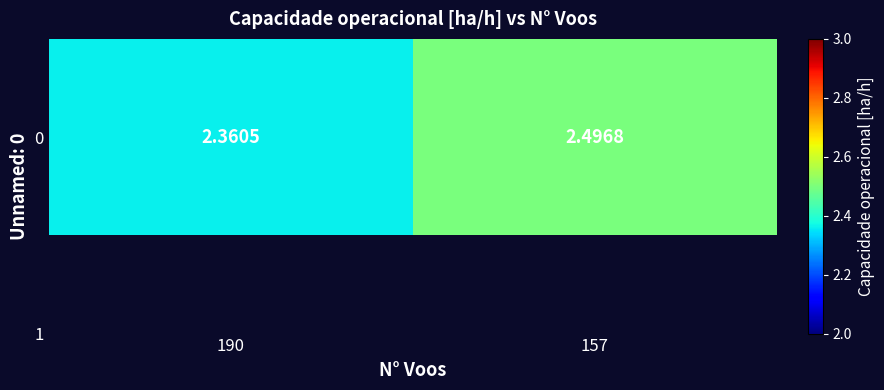

What is the sum of all values?

4.9